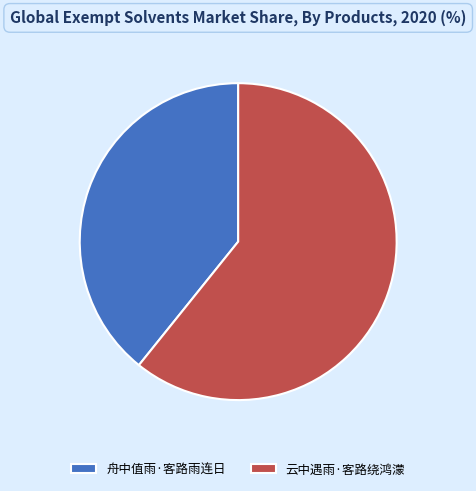

What is the smallest slice in the pie chart?

舟中值雨·客路雨连日